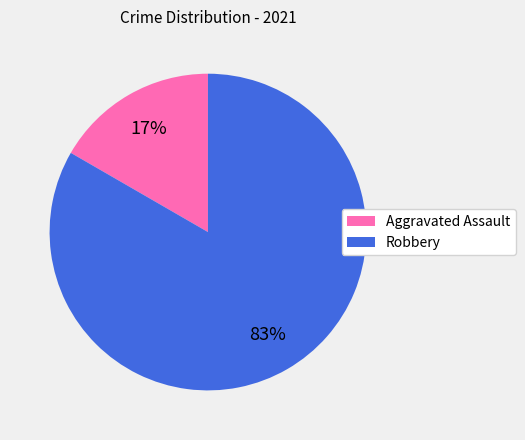

To the nearest percent, what is the average slice percentage?

50%